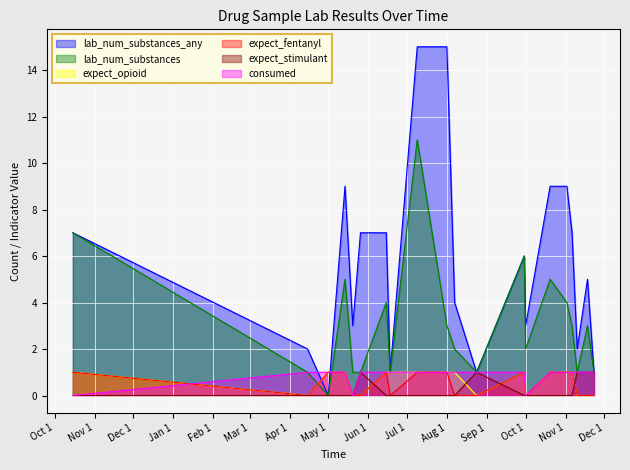

At which label does expect_fentanyl reach its peak?

2022-10-20